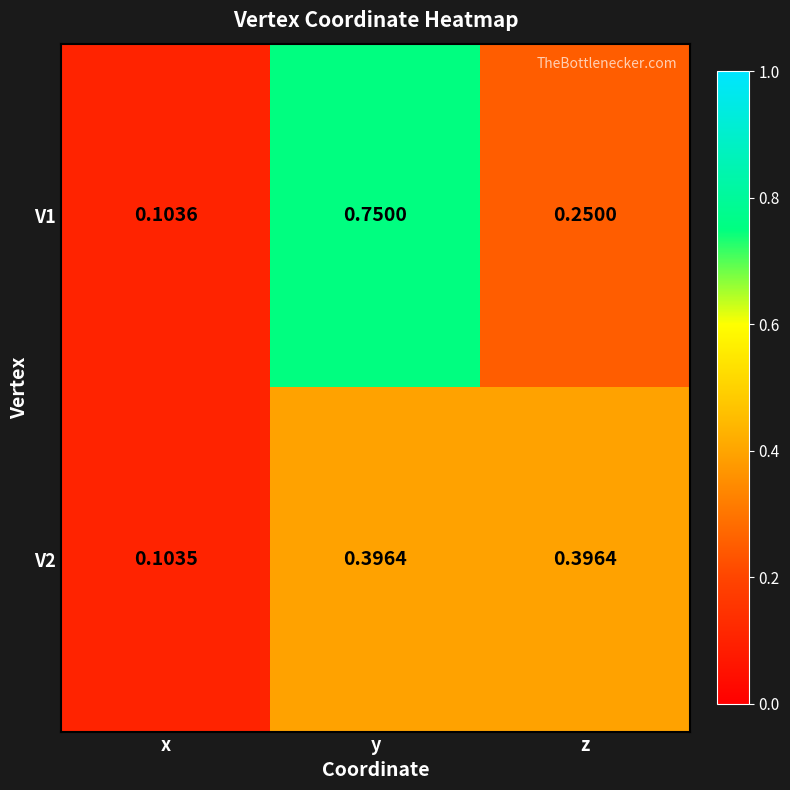

Which category has the highest value in the V1 series?

y